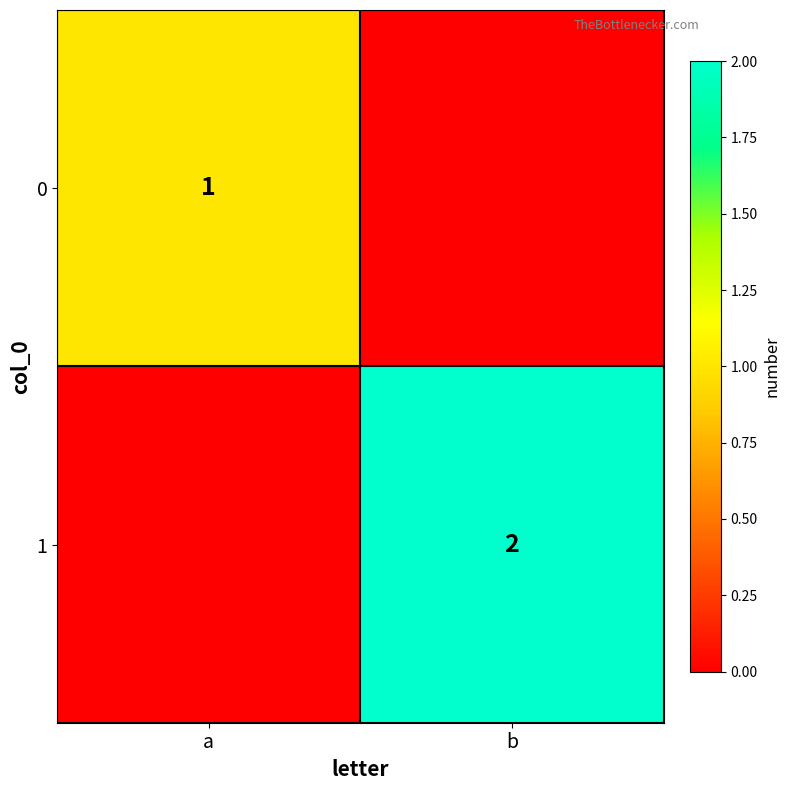

The 1 series shows 0 at b. True or false?

False